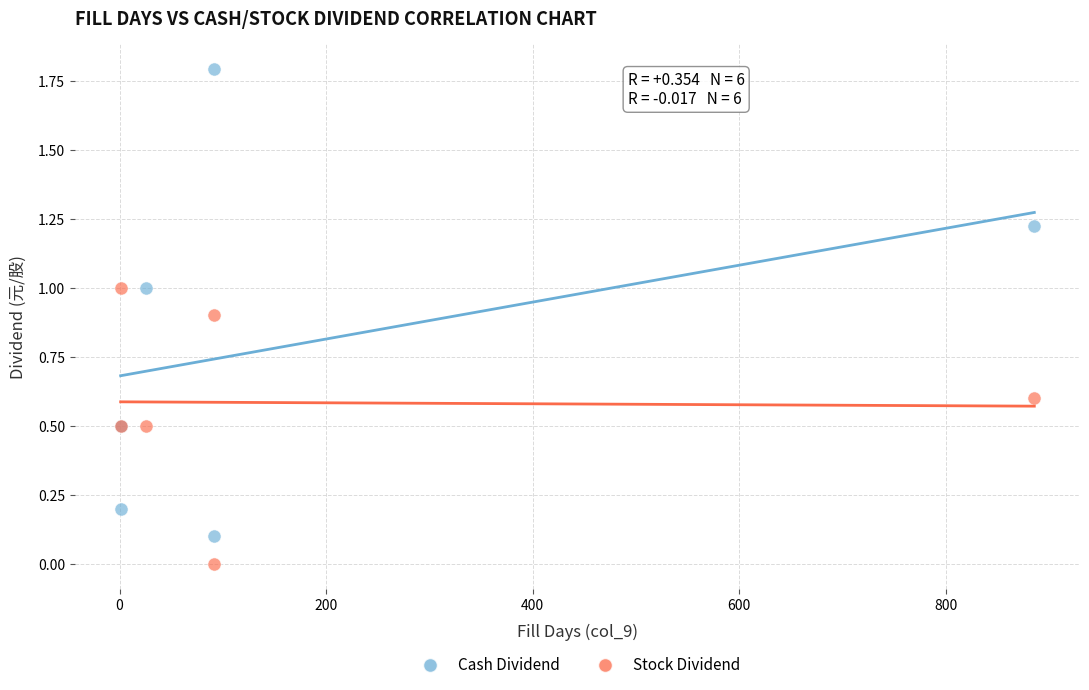

Which series contains the lowest Y value?

Stock Dividend